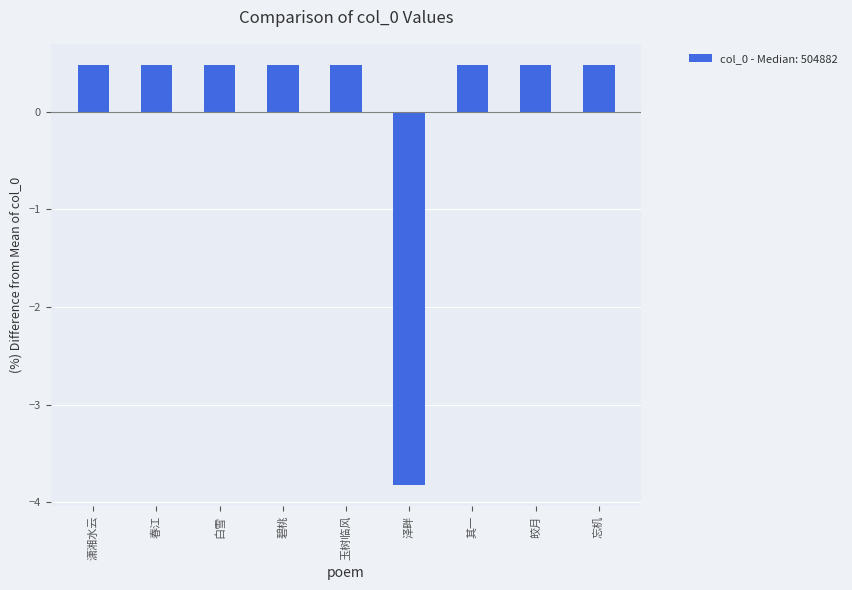

What is the maximum value shown in the chart?

0.5